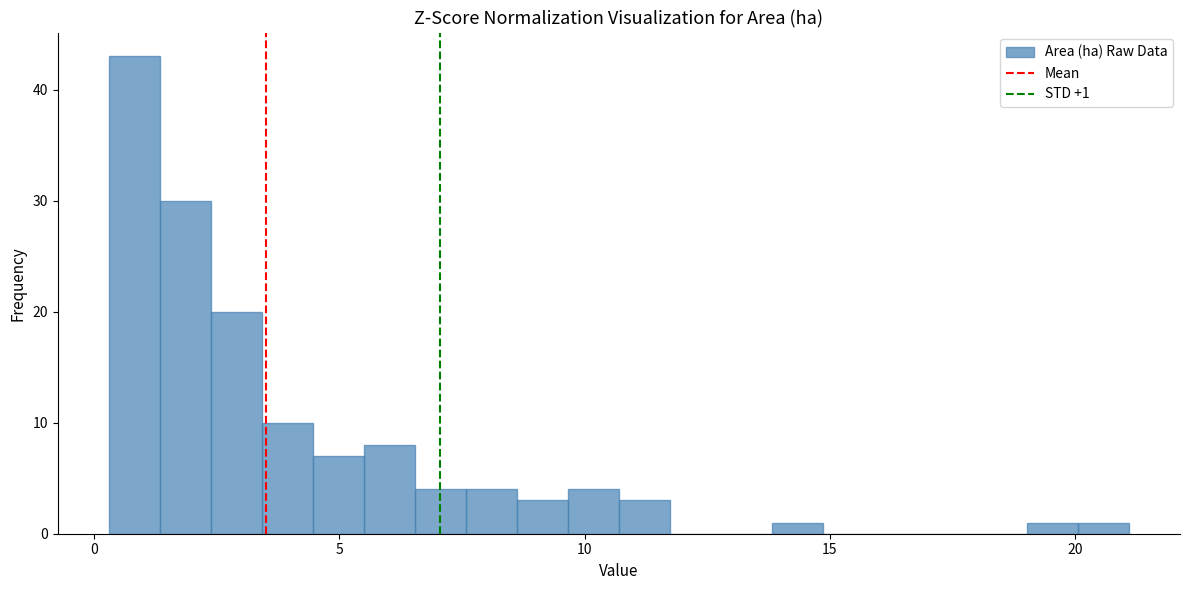

Read against the x-axis, roughly where is the centre of the tallest bar?

1.0